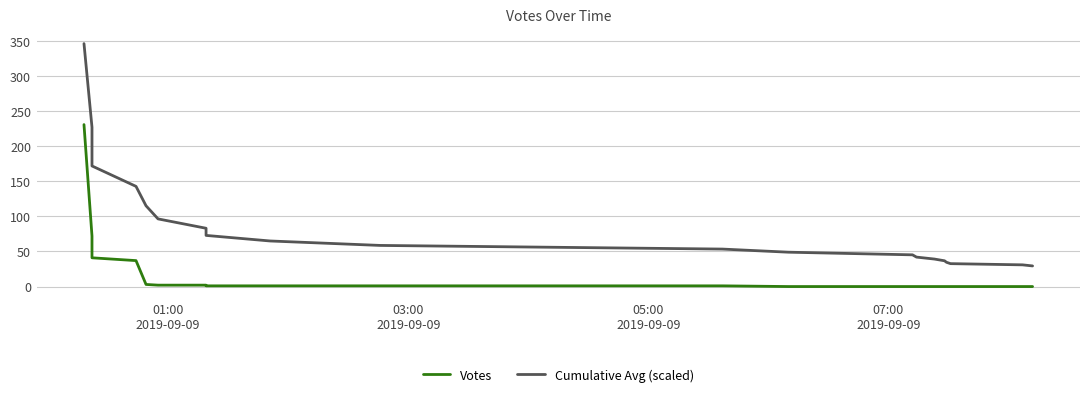

Rank the series by their average value, from lowest to highest.

Votes, Cumulative Avg (scaled)